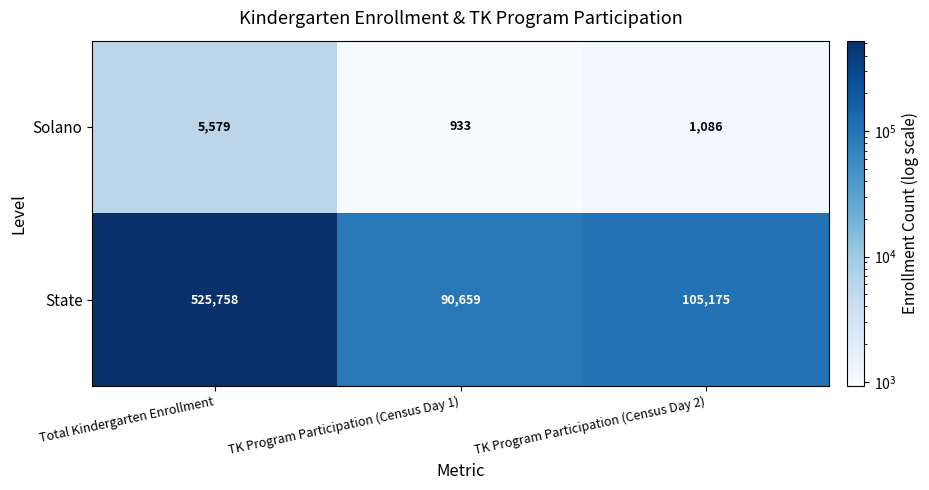

Rank the series by their average value, from lowest to highest.

Solano, State